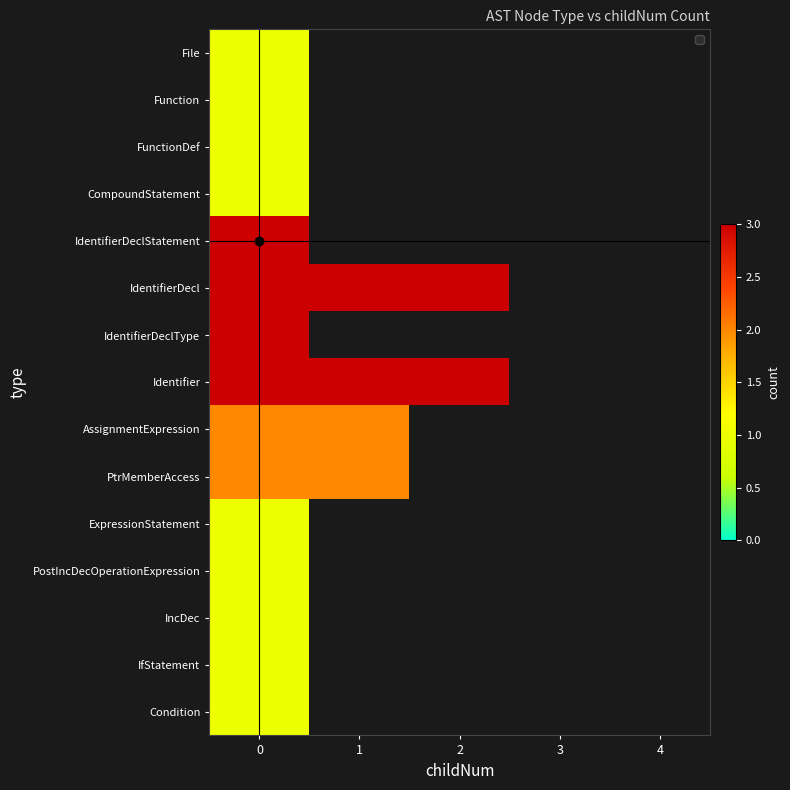

What is the highest value of the AssignmentExpression series?

2.0